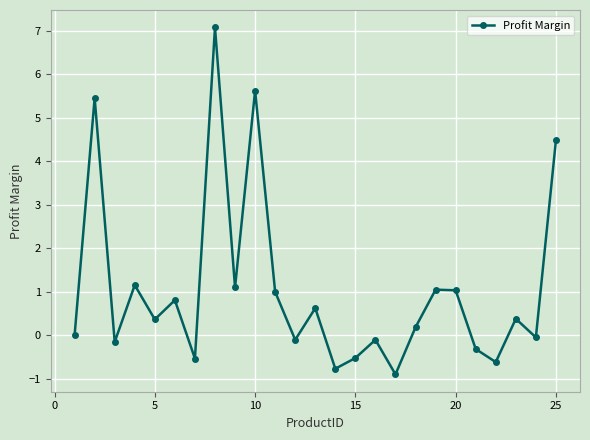

True or false: the data has more than 2 interior local peaks.

True